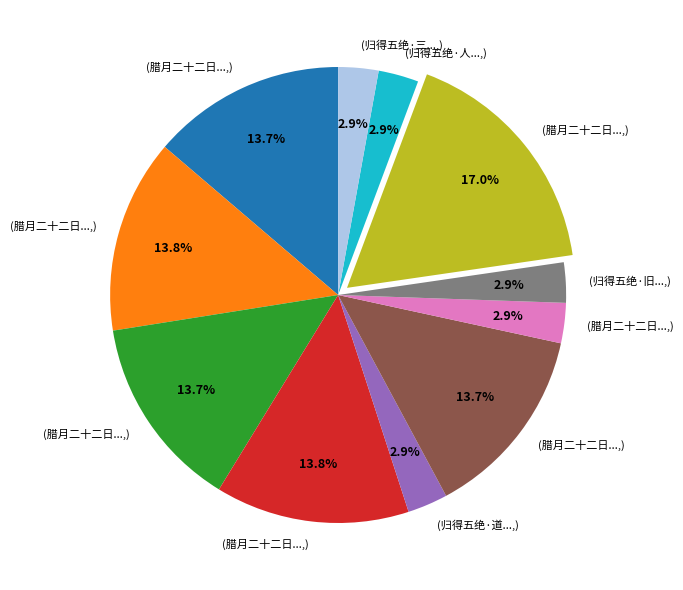

Is there a majority slice in this chart?

No